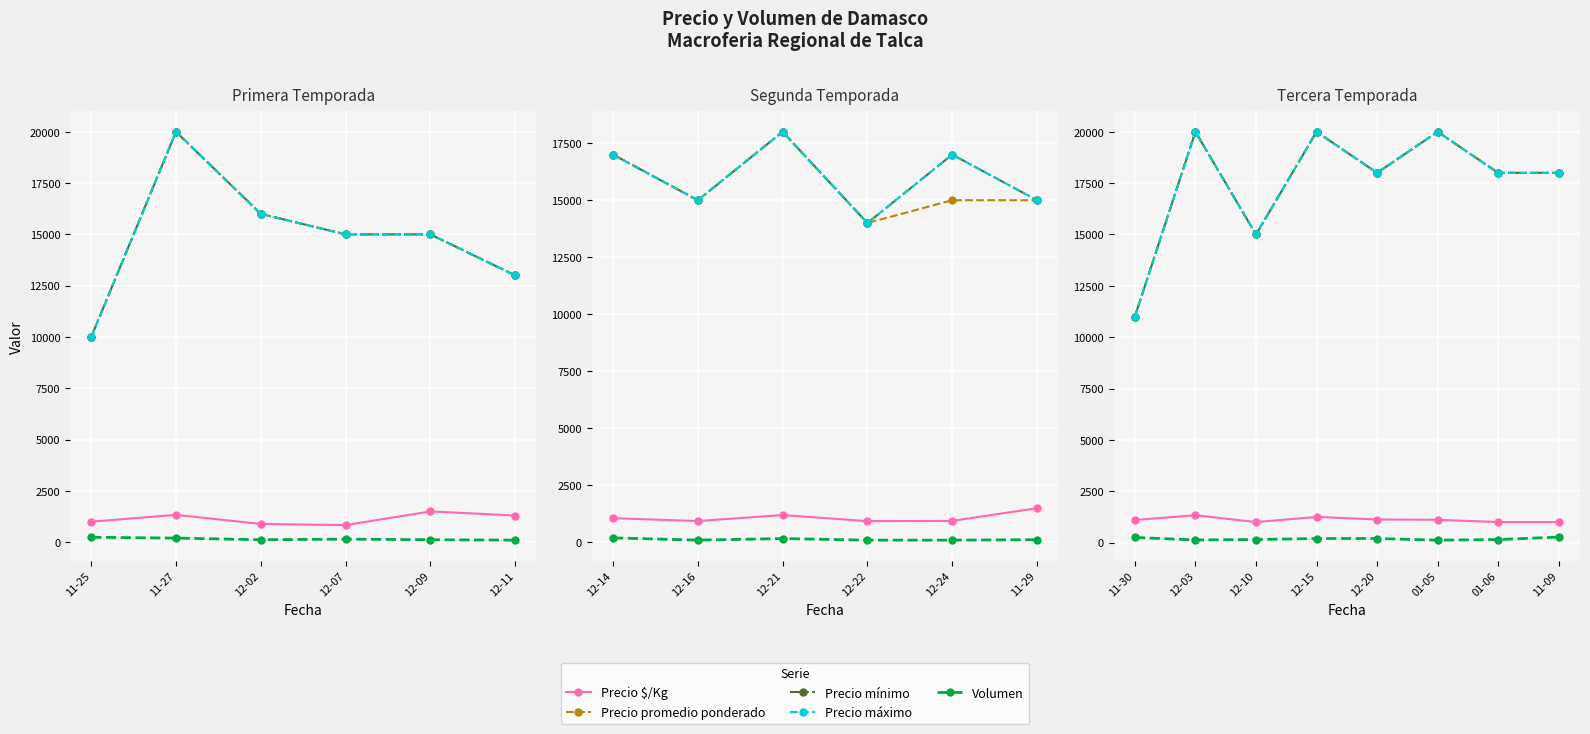

Is it true that Precio mínimo equals 19782 at 11-30?

False